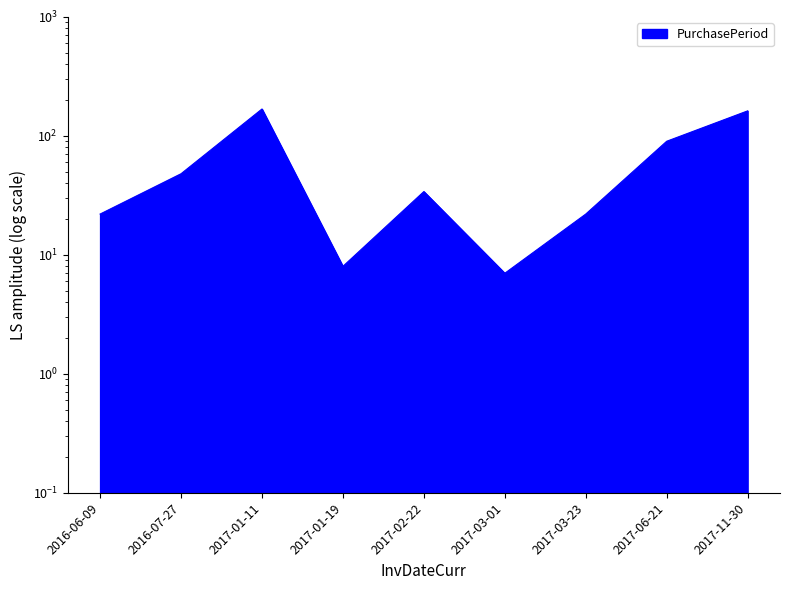

Which category has the lowest value across all series?

2017-03-01